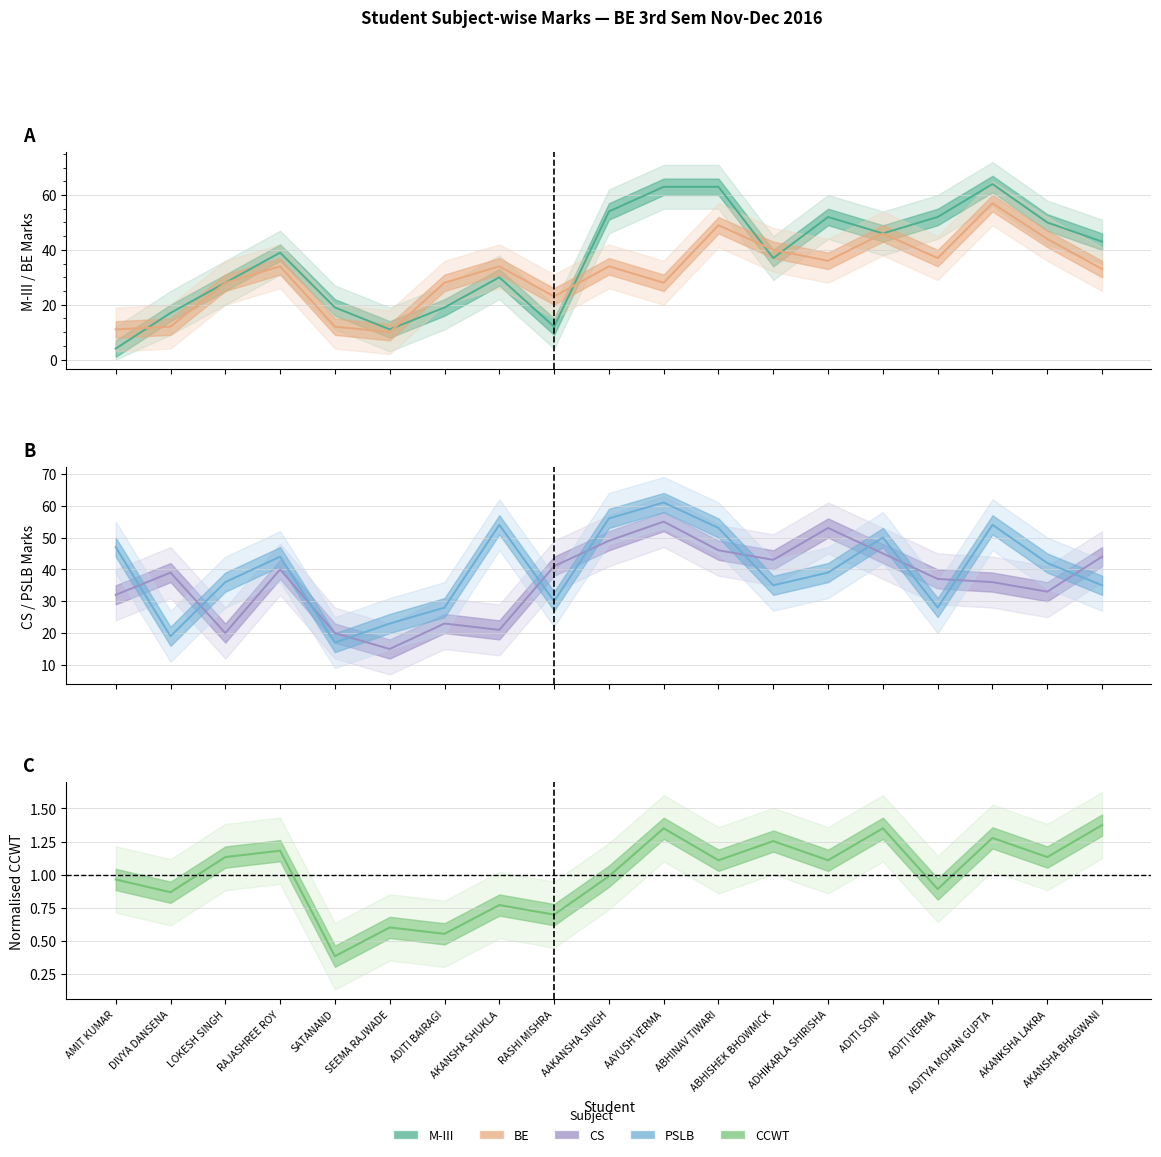

What are all the series names shown in the legend?

M-III, BE, CS, PSLB, CCWT (normalised)